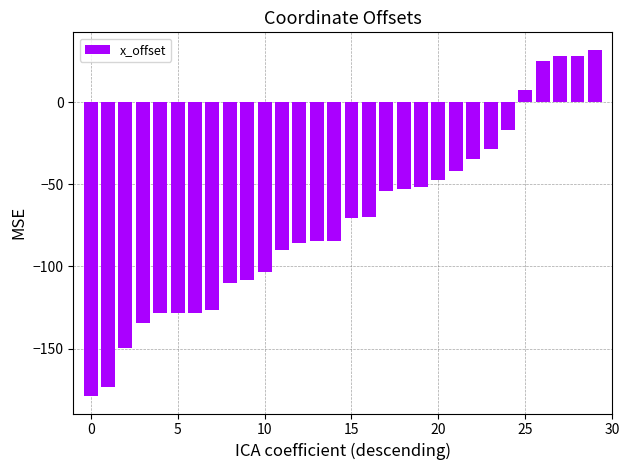

What is the difference between the second highest and minimum values?

207.3